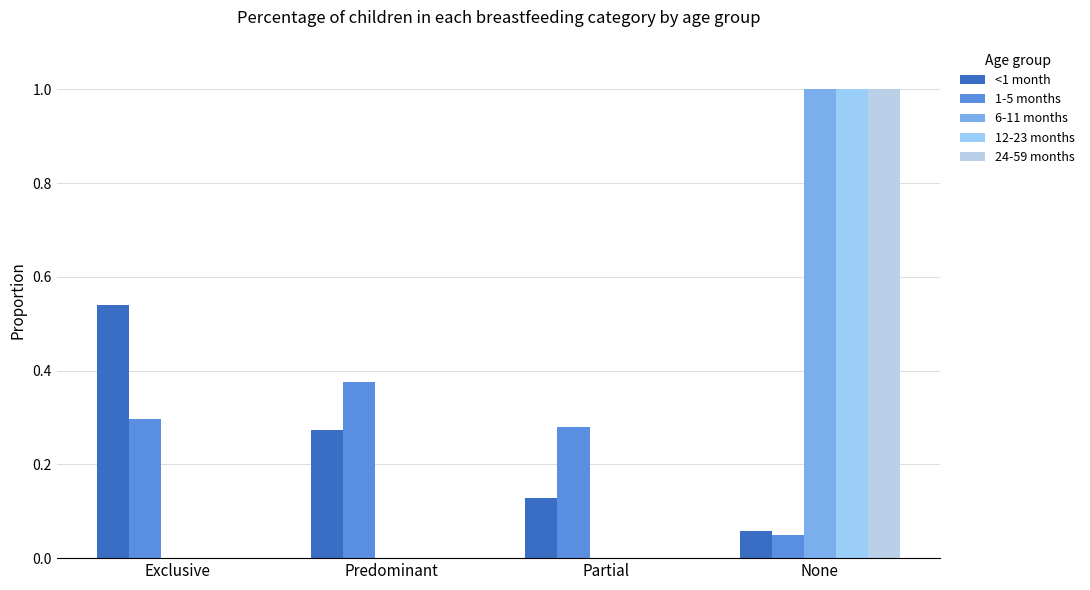

At which category is the sum across all series the highest?

None